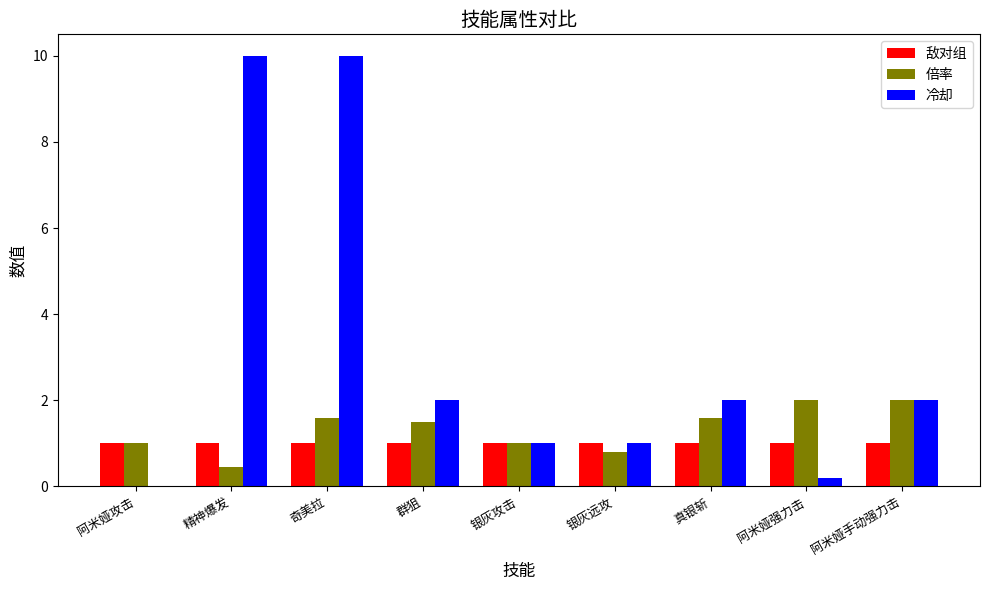

The 冷却 series shows 10.0 at 精神爆发. True or false?

True